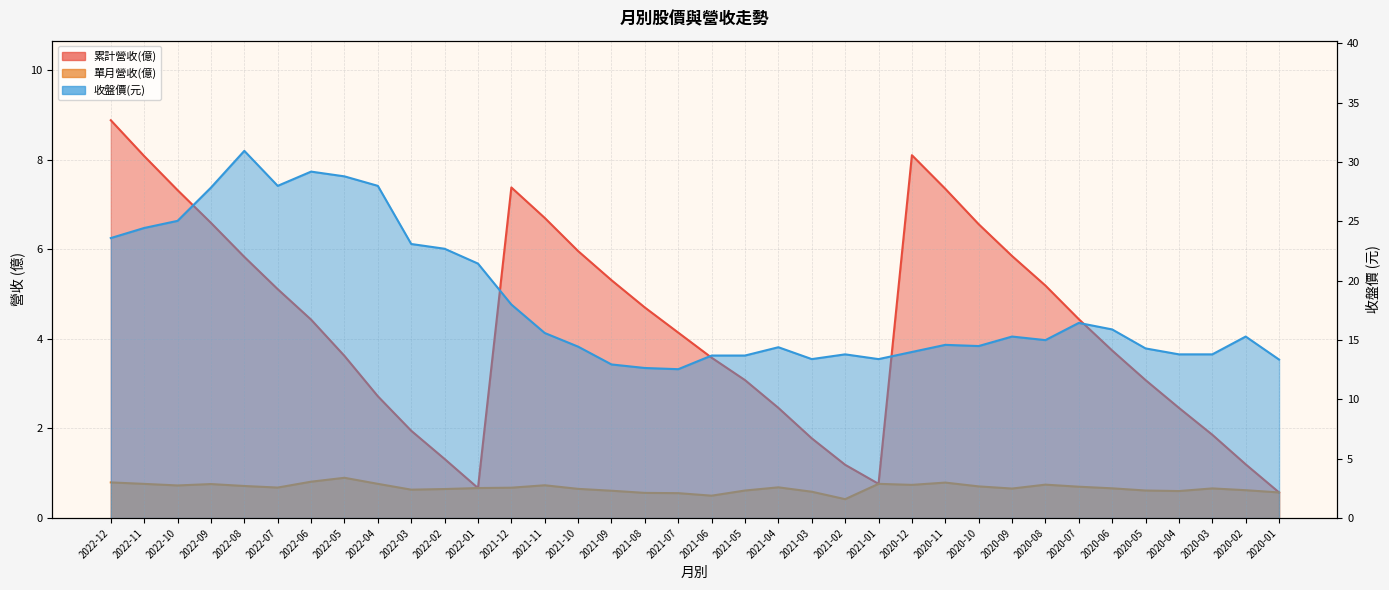

Reading left to right, list all the values displayed in this chart.

累計營收(億): 2022-12=8.9	2022-11=8.1	2022-10=7.3	2022-09=6.6	2022-08=5.8	2022-07=5.1	2022-06=4.4	2022-05=3.6	2022-04=2.7	2022-03=1.9	2022-02=1.3	2022-01=0.7	2021-12=7.4	2021-11=6.7	2021-10=6.0	2021-09=5.3	2021-08=4.7	2021-07=4.1	2021-06=3.6	2021-05=3.1	2021-04=2.5	2021-03=1.8	2021-02=1.2	2021-01=0.8	2020-12=8.1	2020-11=7.3	2020-10=6.6	2020-09=5.8	2020-08=5.2	2020-07=4.4	2020-06=3.7	2020-05=3.1	2020-04=2.5	2020-03=1.9	2020-02=1.2	2020-01=0.6
單月營收(億): 2022-12=0.8	2022-11=0.8	2022-10=0.7	2022-09=0.8	2022-08=0.7	2022-07=0.7	2022-06=0.8	2022-05=0.9	2022-04=0.8	2022-03=0.6	2022-02=0.6	2022-01=0.7	2021-12=0.7	2021-11=0.7	2021-10=0.7	2021-09=0.6	2021-08=0.6	2021-07=0.6	2021-06=0.5	2021-05=0.6	2021-04=0.7	2021-03=0.6	2021-02=0.4	2021-01=0.8	2020-12=0.7	2020-11=0.8	2020-10=0.7	2020-09=0.7	2020-08=0.7	2020-07=0.7	2020-06=0.7	2020-05=0.6	2020-04=0.6	2020-03=0.7	2020-02=0.6	2020-01=0.6
收盤價(元): 2022-12=23.6	2022-11=24.4	2022-10=25.1	2022-09=27.9	2022-08=30.9	2022-07=28.0	2022-06=29.2	2022-05=28.8	2022-04=28.0	2022-03=23.1	2022-02=22.7	2022-01=21.4	2021-12=18.0	2021-11=15.6	2021-10=14.4	2021-09=12.9	2021-08=12.7	2021-07=12.6	2021-06=13.7	2021-05=13.7	2021-04=14.4	2021-03=13.4	2021-02=13.8	2021-01=13.4	2020-12=14.0	2020-11=14.6	2020-10=14.5	2020-09=15.3	2020-08=15.0	2020-07=16.4	2020-06=15.9	2020-05=14.3	2020-04=13.8	2020-03=13.8	2020-02=15.3	2020-01=13.4